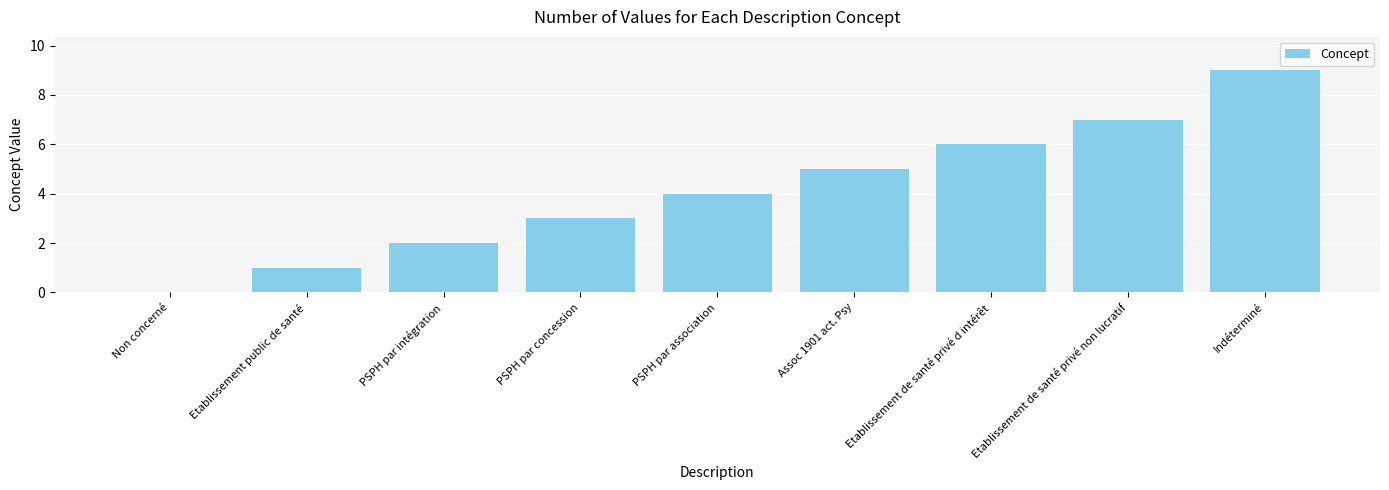

Is it true that the value at Assoc 1901 act. Psy is 5?

True